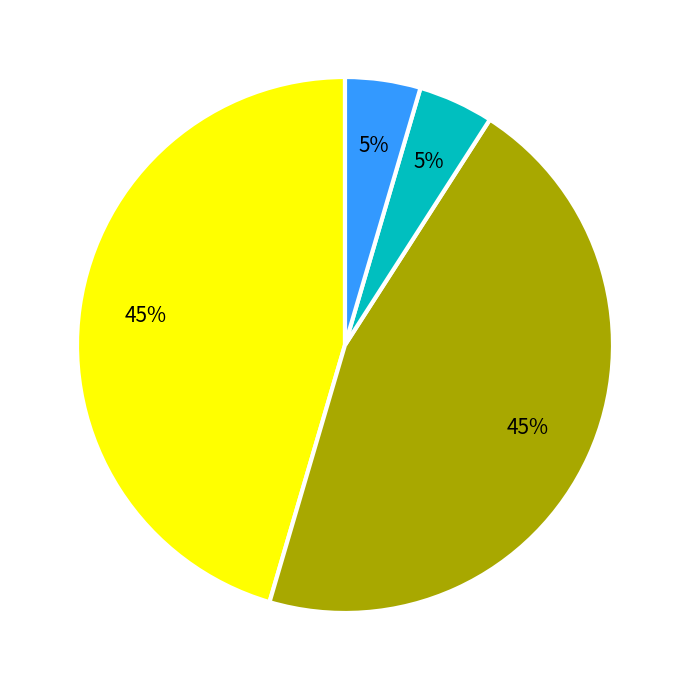

To the nearest percent, what is the average slice percentage?

25%